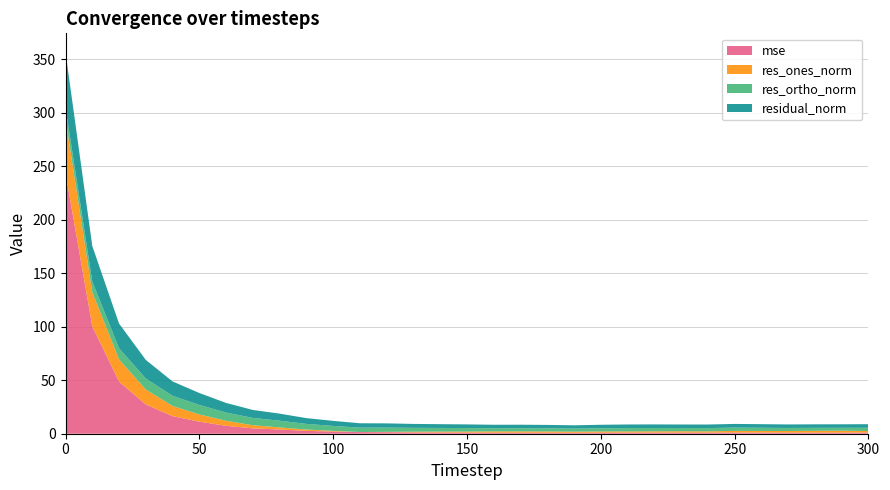

Reading left to right, what are all the values shown in this chart?

mse: 0=243.6	10=100.5	20=48.7	30=27.4	40=16.4	50=11.3	60=7.4	70=5.0	80=3.9	90=2.7	100=2.0	110=1.5	120=1.4	130=1.2	140=1.1	150=1.1	160=0.9	170=1.0	180=0.9	190=0.9	200=1.0	210=1.0	220=1.0	230=1.0	240=1.0	250=1.1	260=1.0	270=1.0	280=1.0	290=1.0	300=1.0
res_ones_norm: 0=50.7	10=31.7	20=20.7	30=13.9	40=9.5	50=6.7	60=4.7	70=2.9	80=1.9	90=1.3	100=0.6	110=0.1	120=0.3	130=0.7	140=0.8	150=0.9	160=1.2	170=1.2	180=1.2	190=1.1	200=1.2	210=1.1	220=1.2	230=1.3	240=1.2	250=1.5	260=1.5	270=1.6	280=1.7	290=1.8	300=1.5
res_ortho_norm: 0=10.4	10=10.1	20=10.4	30=10.3	40=9.5	50=8.9	60=7.7	70=6.8	80=6.3	90=5.3	100=4.7	110=4.1	120=4.0	130=3.6	140=3.4	150=3.3	160=3.0	170=3.0	180=3.0	190=2.9	200=3.0	210=3.2	220=3.1	230=3.0	240=3.1	250=3.1	260=3.0	270=2.9	280=2.8	290=2.7	300=3.0
residual_norm: 0=51.8	10=33.2	20=23.2	30=17.3	40=13.4	50=11.1	60=9.0	70=7.4	80=6.6	90=5.4	100=4.7	110=4.1	120=4.0	130=3.7	140=3.5	150=3.4	160=3.2	170=3.2	180=3.2	190=3.1	200=3.2	210=3.3	220=3.3	230=3.3	240=3.3	250=3.4	260=3.4	270=3.3	280=3.3	290=3.3	300=3.4